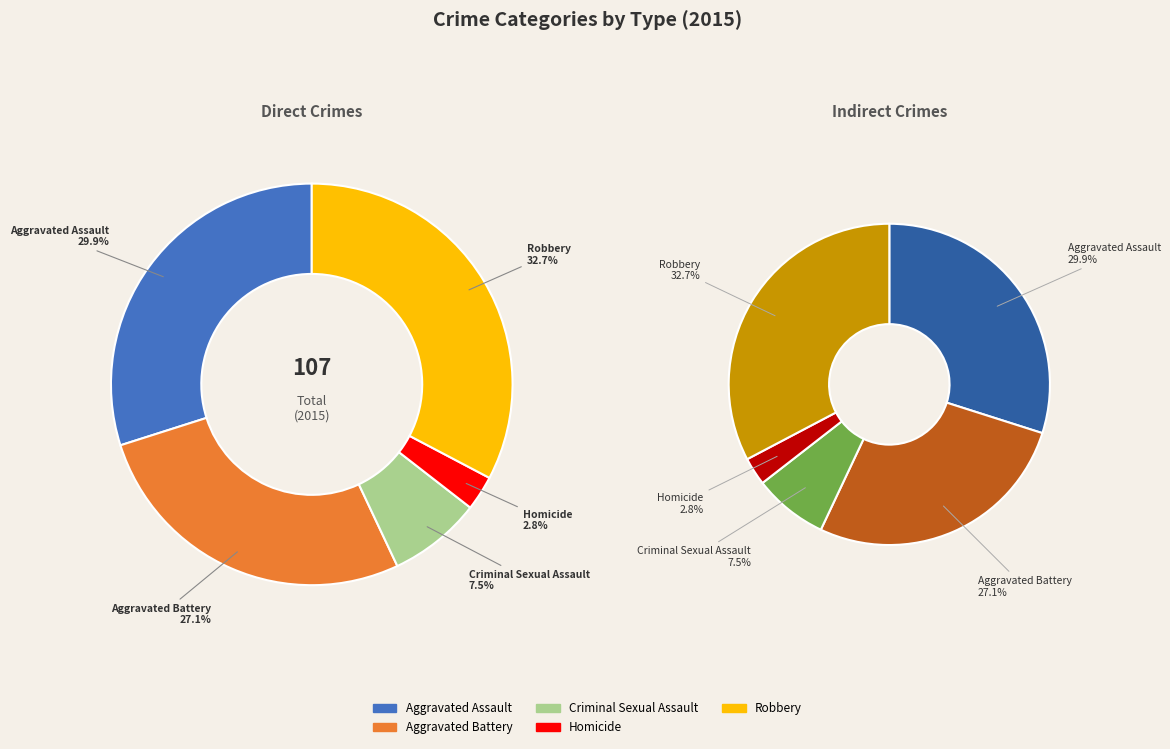

What is the ratio of the value at Criminal Sexual Assault to the value at Homicide?

2.7